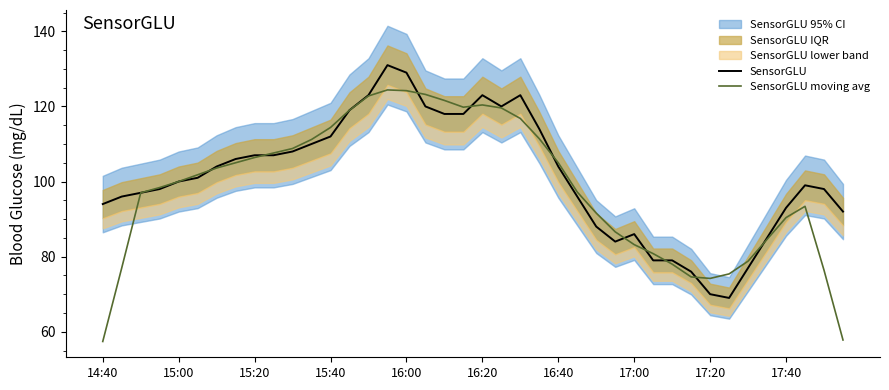

What is the sum of all SensorGLU values?

4053.0